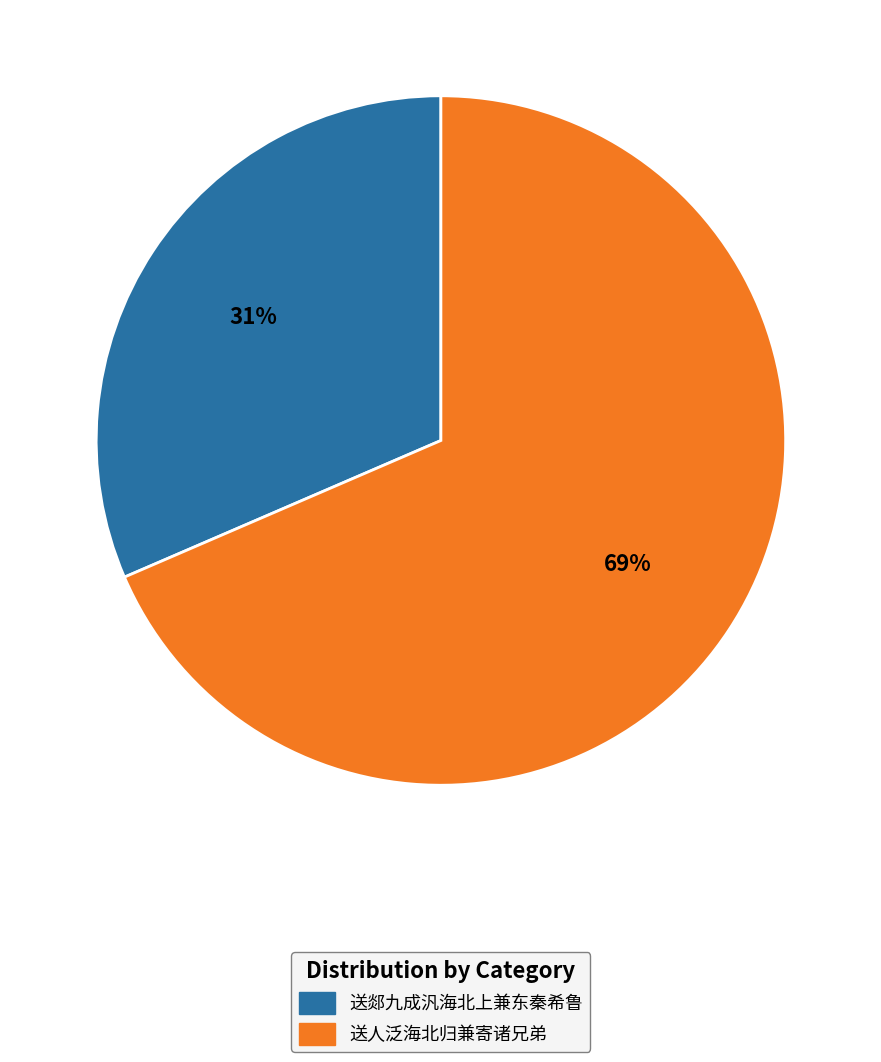

How many slices are in this pie chart?

2